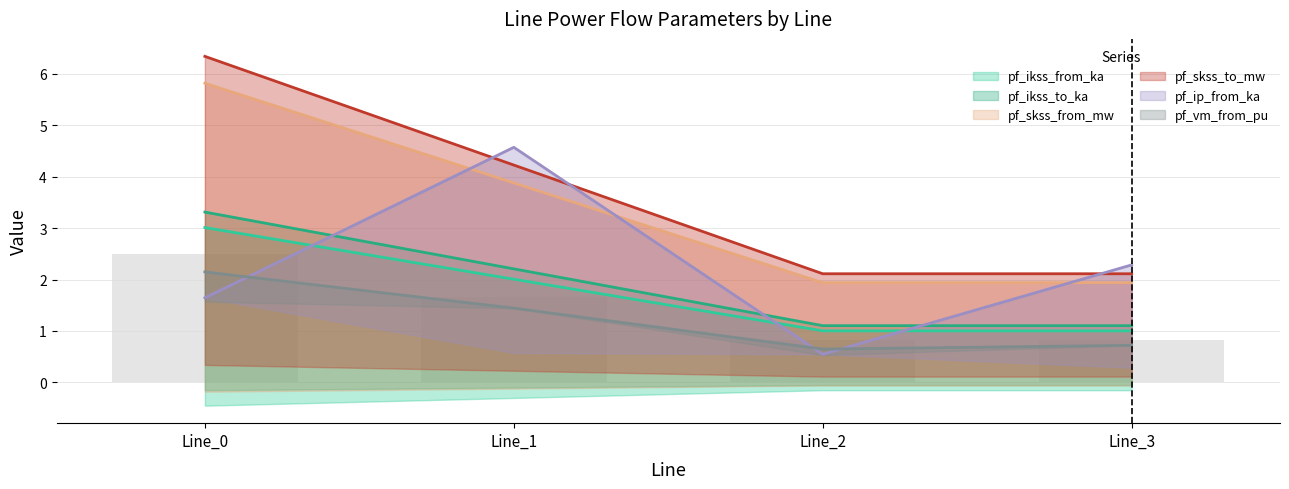

What is the lowest value of the pf_skss_from_mw series?

1.0